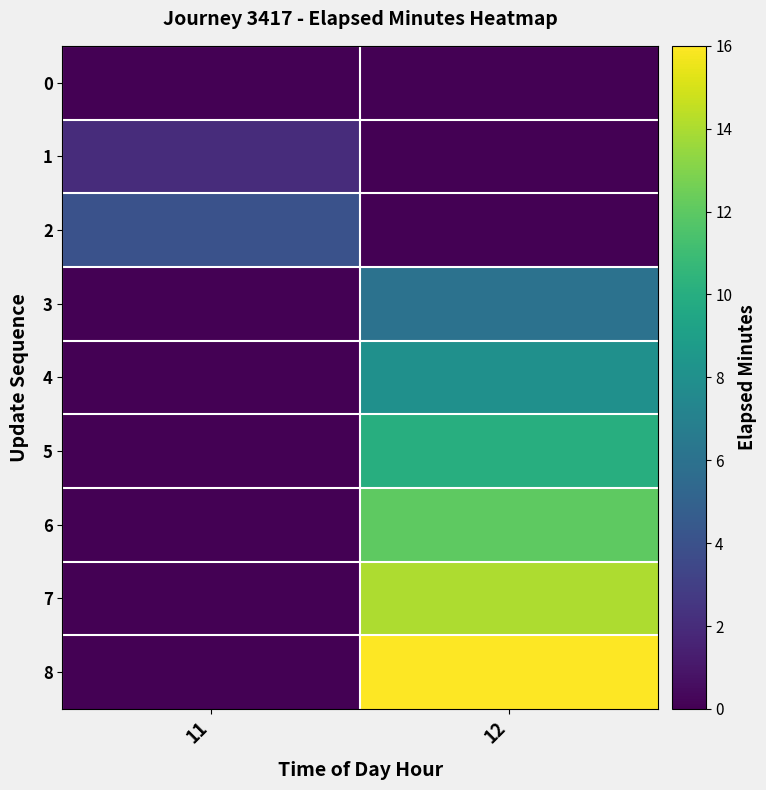

Reading left to right, extract all data points from this chart.

0: 11=0	12=0
1: 11=2	12=0
2: 11=4	12=0
3: 11=0	12=6
4: 11=0	12=8
5: 11=0	12=10
6: 11=0	12=12
7: 11=0	12=14
8: 11=0	12=16